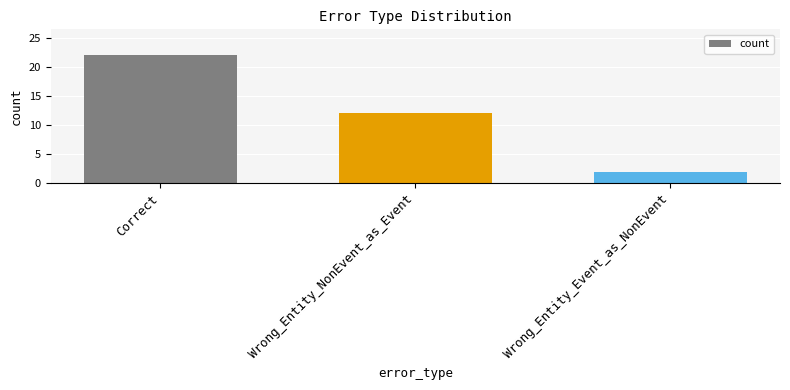

What is the sum of the values at Wrong_Entity_NonEvent_as_Event and Wrong_Entity_Event_as_NonEvent?

14